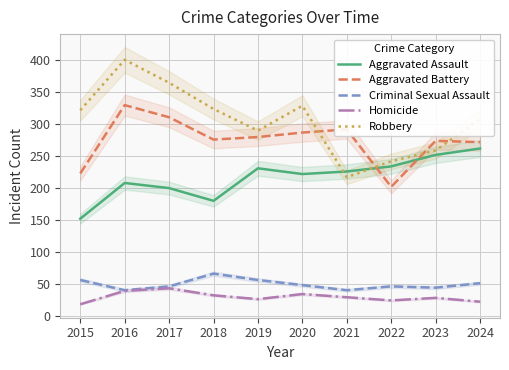

Does the chart have visible grid lines?

Yes